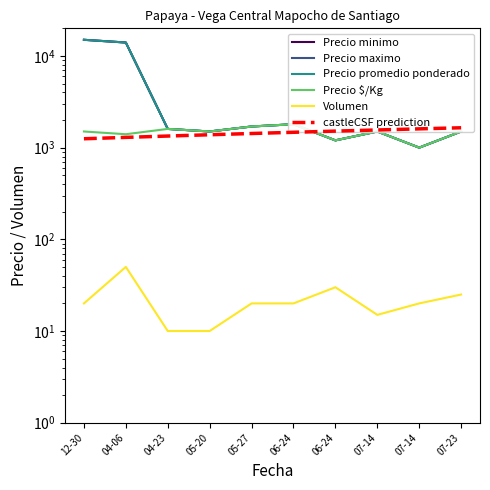

What is the sum of the Precio minimo values at 12-30 and 04-23?

16600.0